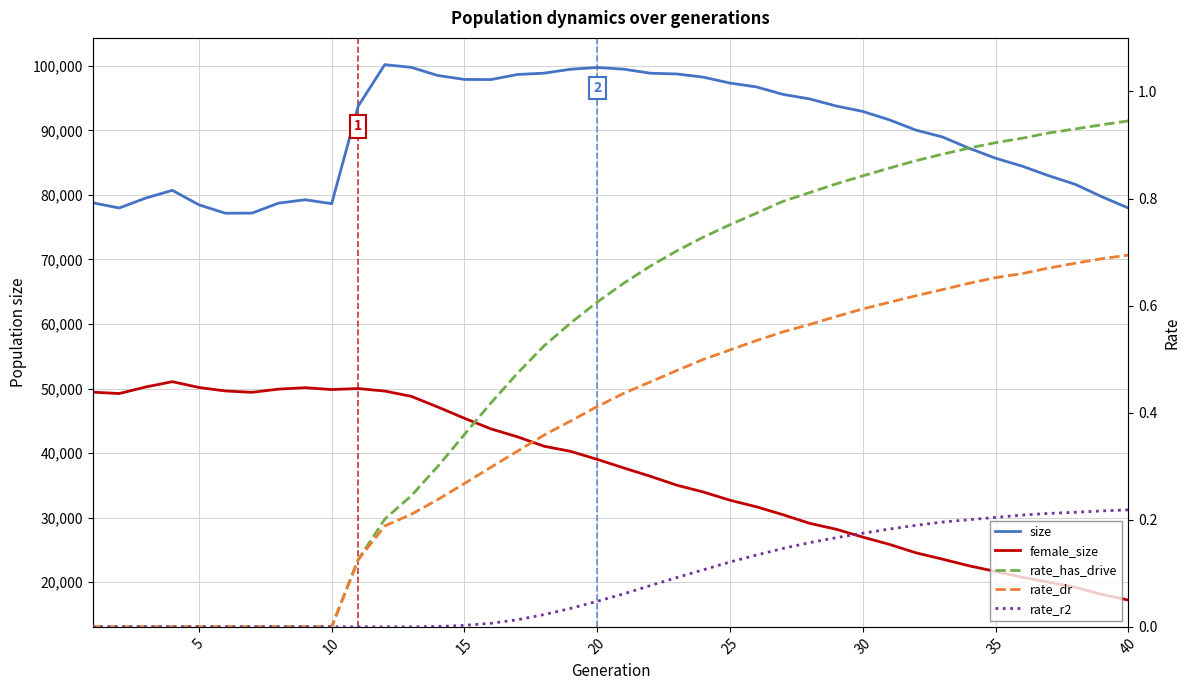

Reading left to right, extract all data points from this chart.

size: 78797.0	77982.0	79521.0	80721.0	78476.0	77171.0	77191.0	78736.0	79261.0	78650.0	93776.0	100201.0	99781.0	98516.0	97910.0	97892.0	98679.0	98882.0	99492.0	99762.0	99499.0	98876.0	98757.0	98261.0	97347.0	96746.0	95589.0	94889.0	93790.0	92953.0	91650.0	90058.0	88992.0	87250.0	85700.0	84469.0	82989.0	81652.0	79728.0	77979.0
female_size: 49436.0	49222.0	50241.0	51062.0	50164.0	49619.0	49411.0	49907.0	50129.0	49840.0	49995.0	49605.0	48785.0	47126.0	45389.0	43740.0	42509.0	41054.0	40259.0	39018.0	37686.0	36398.0	35010.0	33957.0	32685.0	31660.0	30433.0	29105.0	28183.0	26968.0	25843.0	24536.0	23550.0	22521.0	21643.0	20752.0	19994.0	19188.0	18091.0	17205.0
rate_has_drive: 0.0	0.0	0.0	0.0	0.0	0.0	0.0	0.0	0.0	0.0	0.1	0.2	0.2	0.3	0.4	0.4	0.5	0.5	0.6	0.6	0.6	0.7	0.7	0.7	0.8	0.8	0.8	0.8	0.8	0.8	0.9	0.9	0.9	0.9	0.9	0.9	0.9	0.9	0.9	0.9
rate_dr: 0.0	0.0	0.0	0.0	0.0	0.0	0.0	0.0	0.0	0.0	0.1	0.2	0.2	0.2	0.3	0.3	0.3	0.4	0.4	0.4	0.4	0.5	0.5	0.5	0.5	0.5	0.6	0.6	0.6	0.6	0.6	0.6	0.6	0.6	0.7	0.7	0.7	0.7	0.7	0.7
rate_r2: 0.0	0.0	0.0	0.0	0.0	0.0	0.0	0.0	0.0	0.0	0.0	0.0	0.0	0.0	0.0	0.0	0.0	0.0	0.0	0.0	0.1	0.1	0.1	0.1	0.1	0.1	0.1	0.2	0.2	0.2	0.2	0.2	0.2	0.2	0.2	0.2	0.2	0.2	0.2	0.2